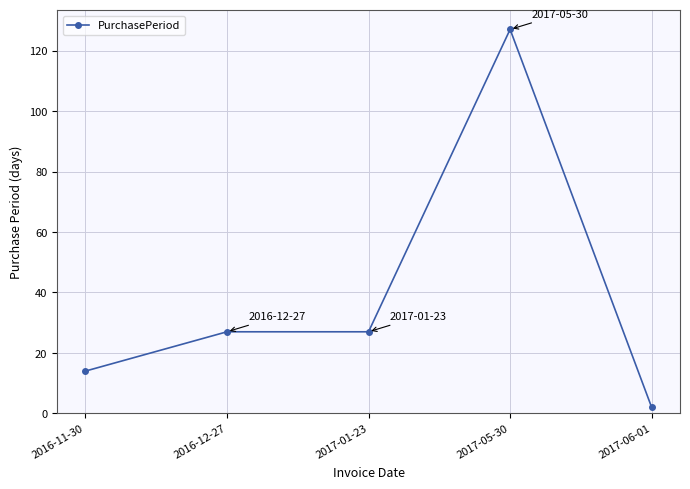

Read the value at 2017-05-30.

127